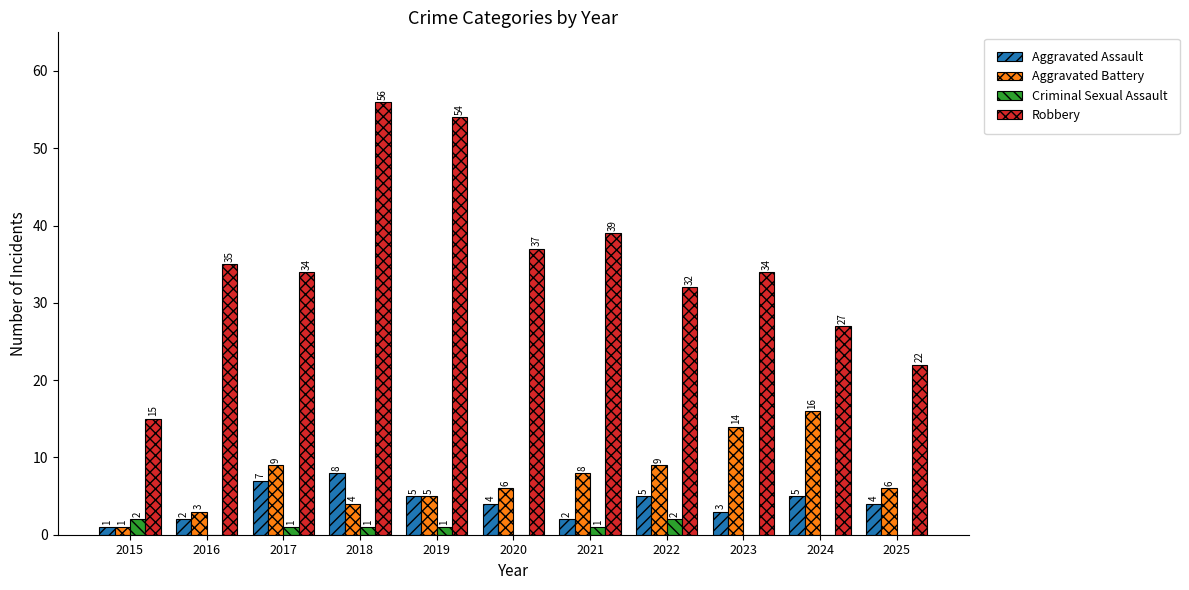

Is the value of Robbery at 2017 greater than the value of Criminal Sexual Assault at 2021?

Yes